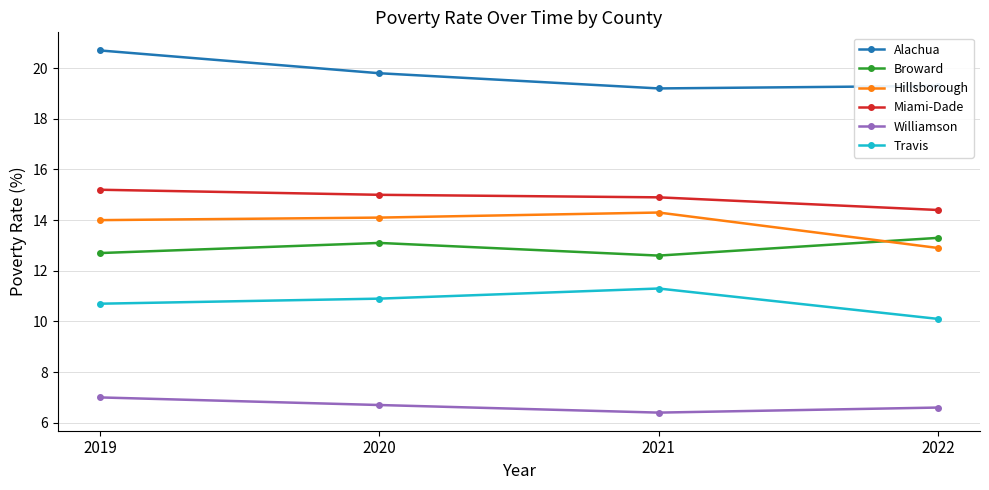

Where is the first local maximum for Travis?

2021